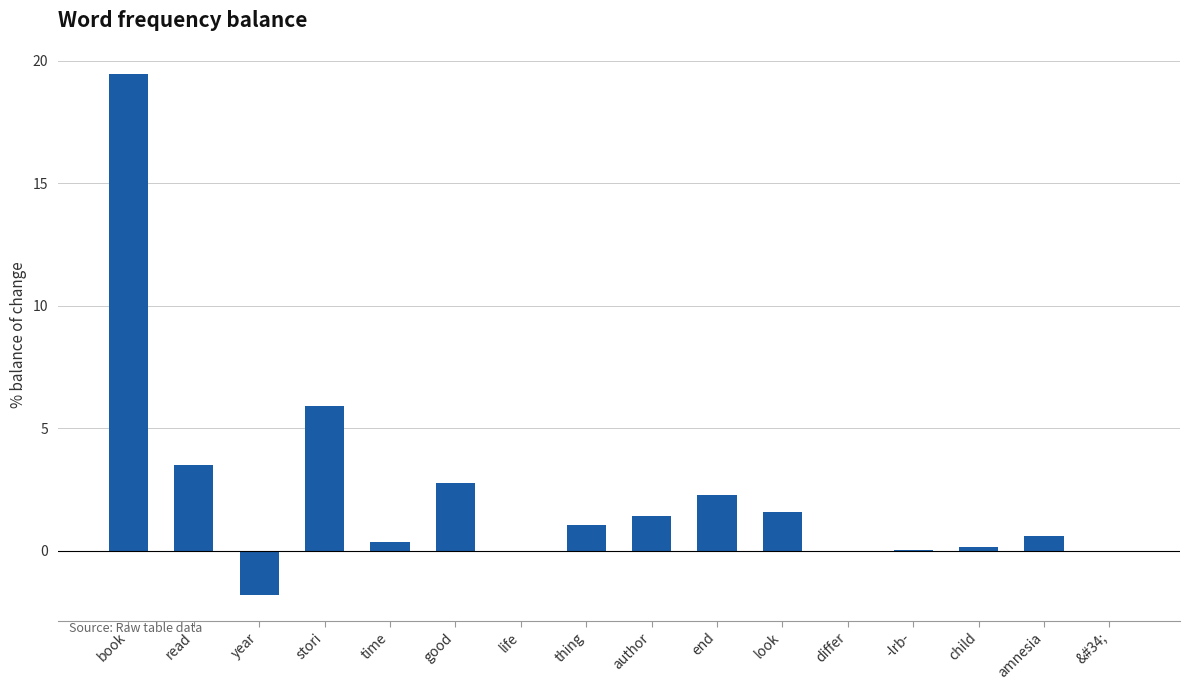

True or false: the data shows 0.0 at -lrb-.

True